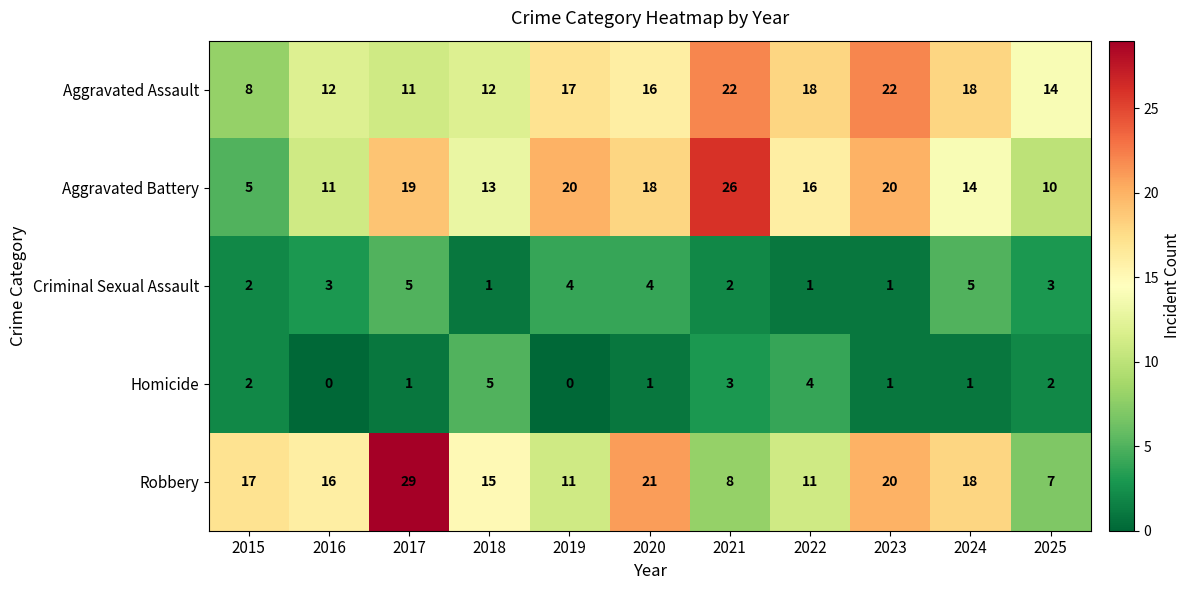

Where does the Aggravated Battery series first go above 16?

2017